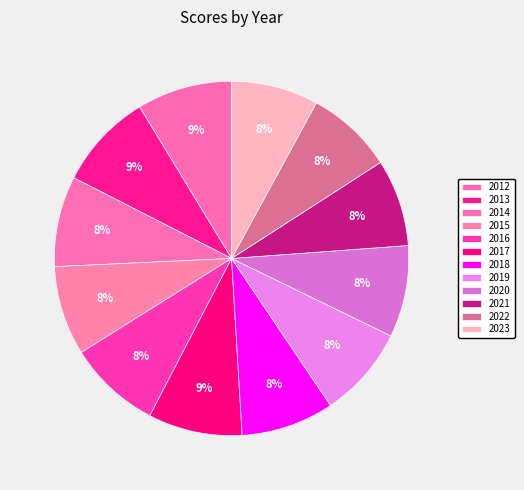

Is it true that 2012 is 9% of the pie?

True